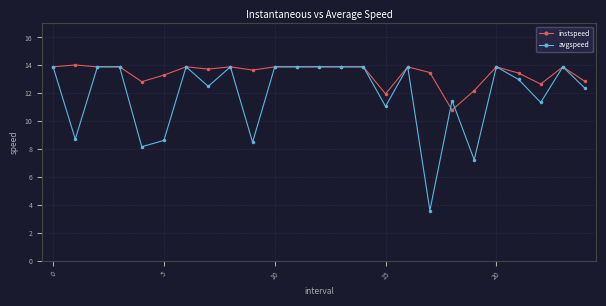

What is the value of the avgspeed point at the 18th from the left?

3.6